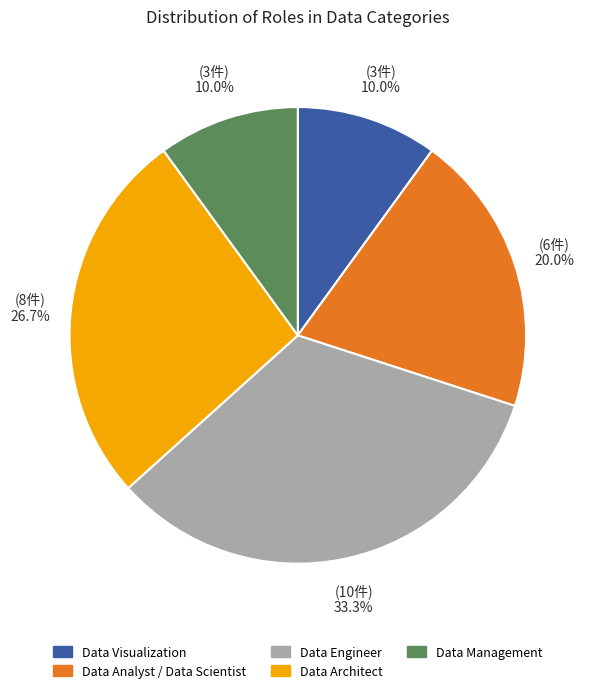

What percentage is the Data Engineer slice, to the nearest percent?

33%